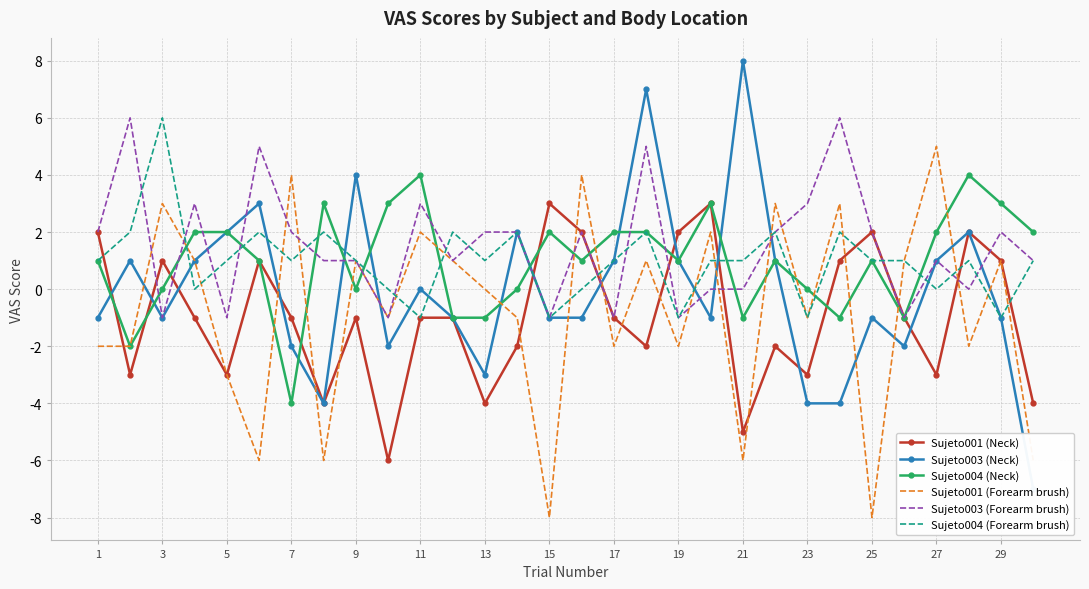

What is the lowest value of the Sujeto001 (Forearm brush) series?

-8